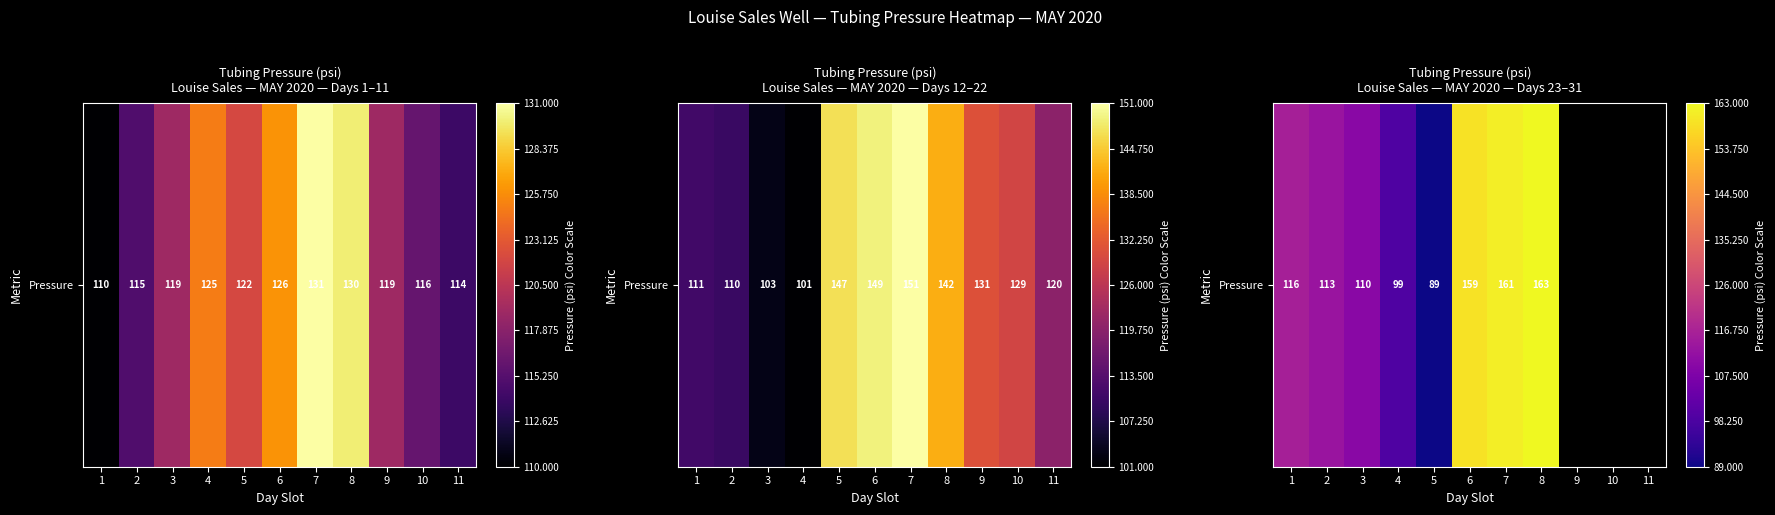

Where does the data first go above 159?

7